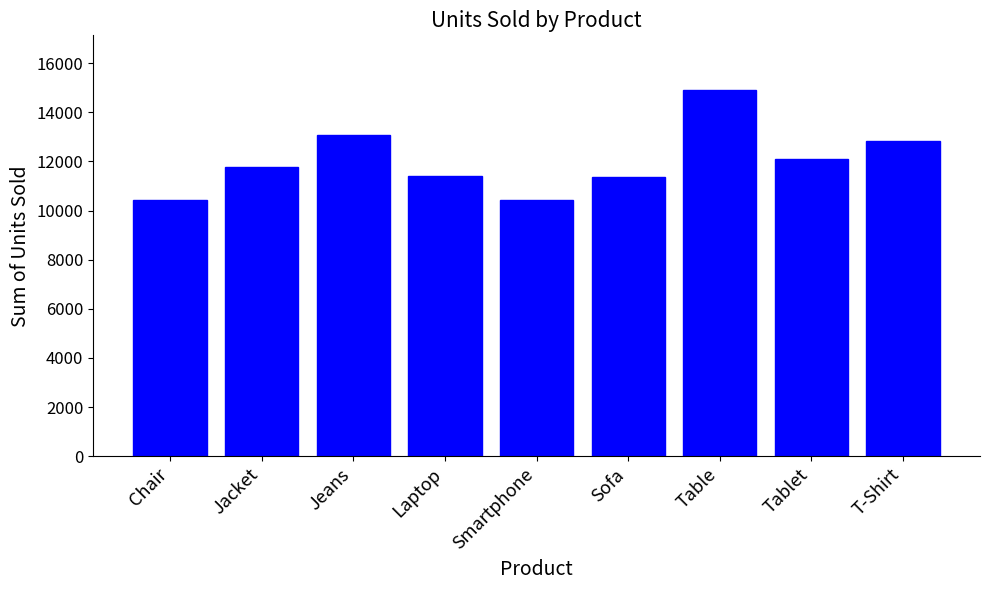

Which category has the highest value across all series?

Table